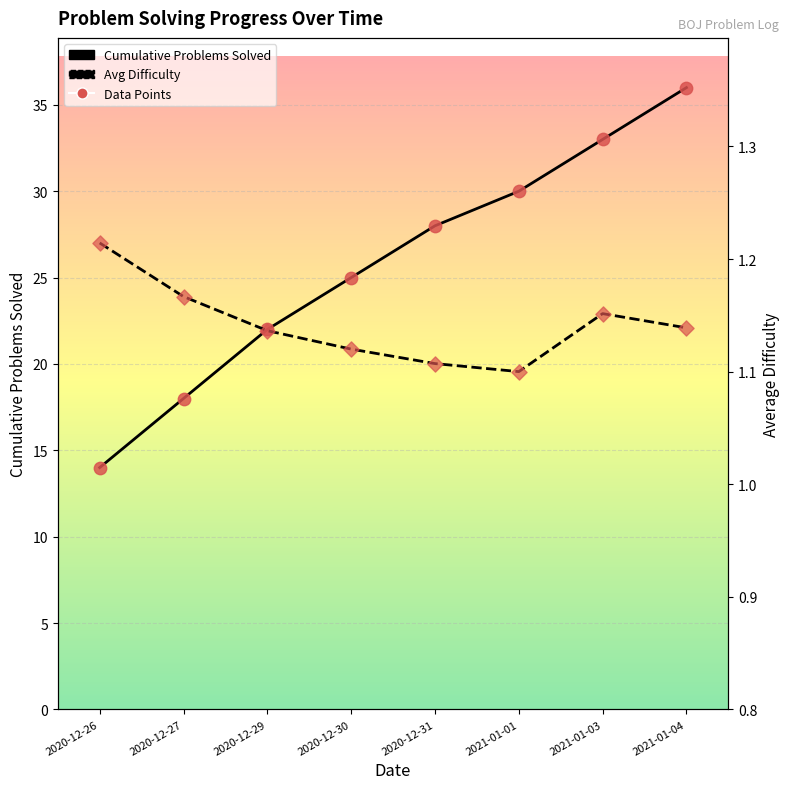

Which series reaches the minimum Y coordinate?

Avg Difficulty